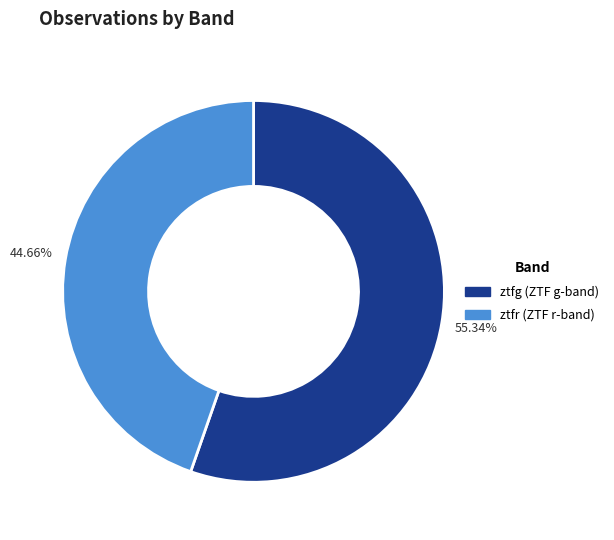

What is the ratio of the value at ztfg to the value at ztfr?

1.2